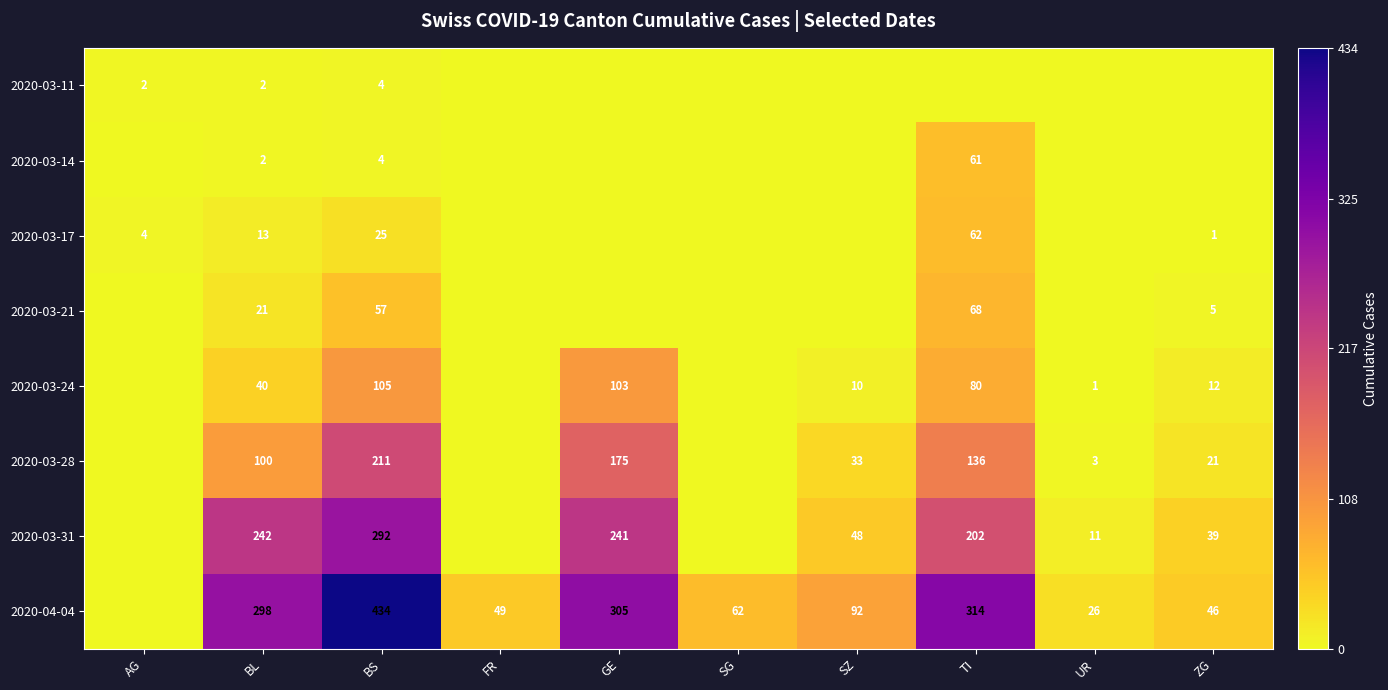

At which category is the sum across all series the highest?

BS